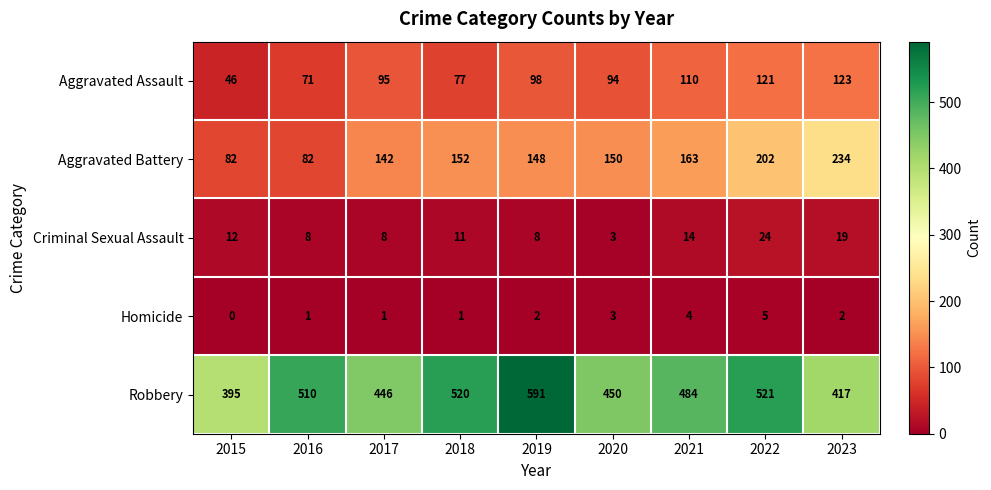

Which category has the highest value across all series?

2019